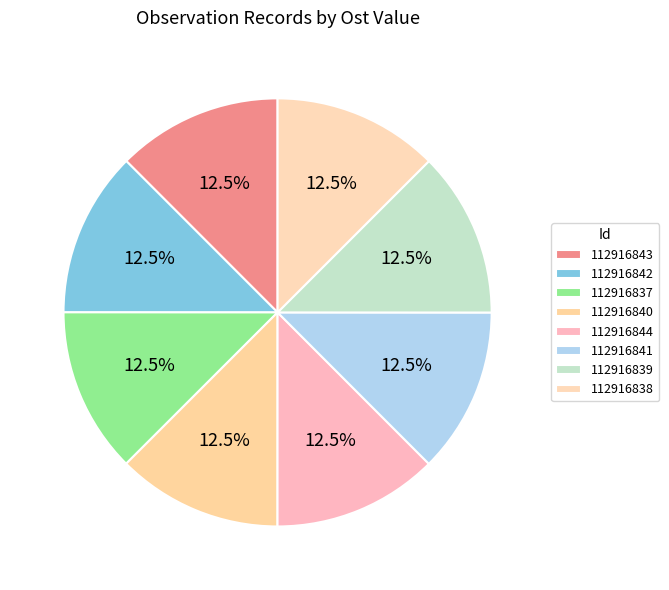

How many segments does this pie chart have?

8